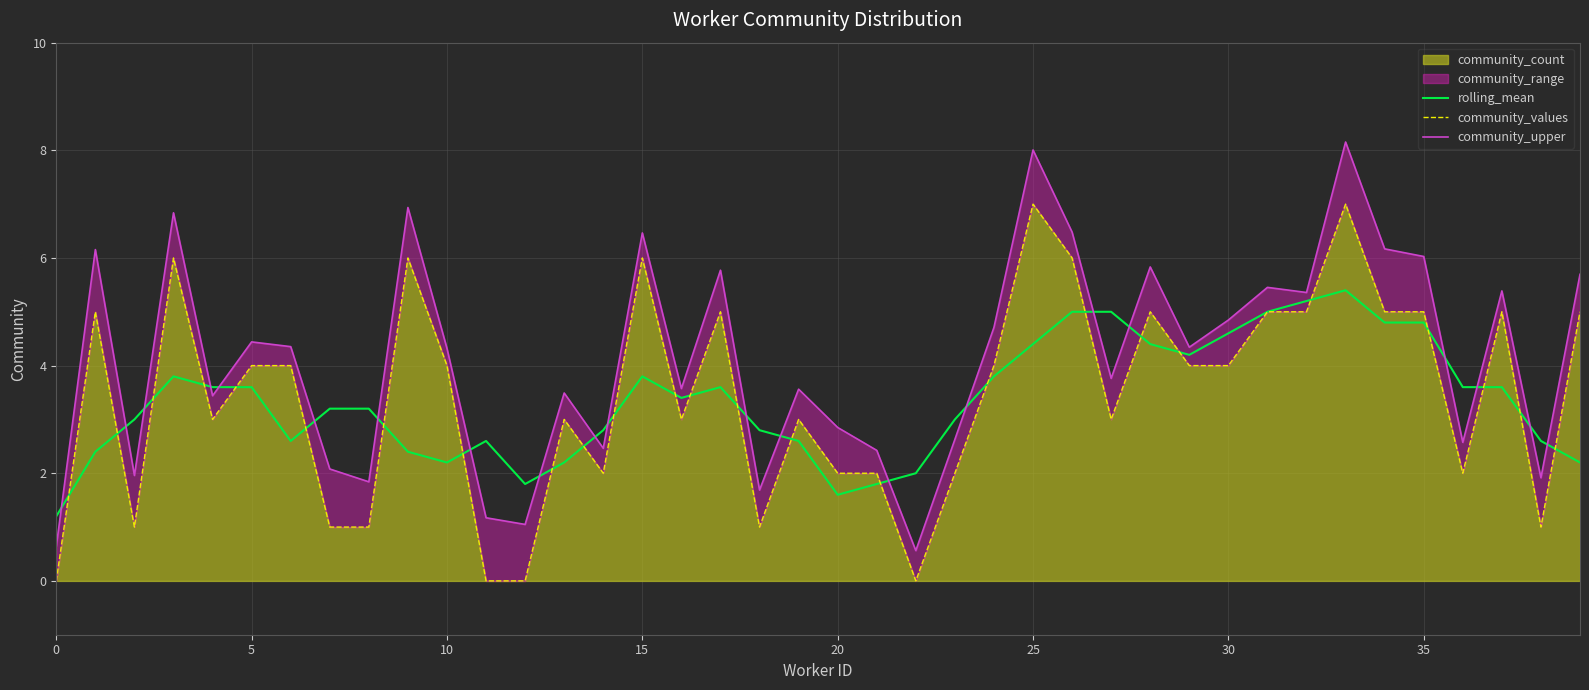

Is the value of rolling_mean at 33 greater than the value of community_values at 34?

Yes